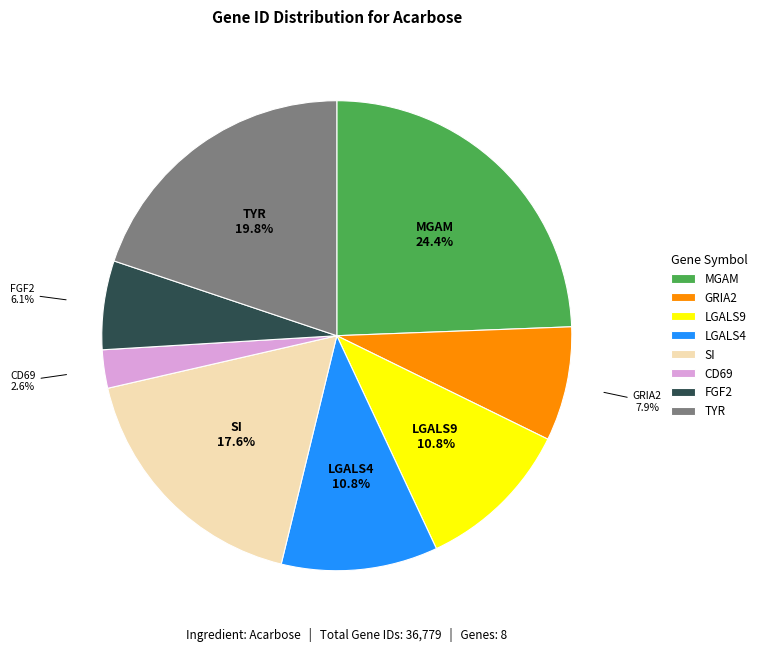

The MGAM slice represents 24% of the pie. True or false?

True